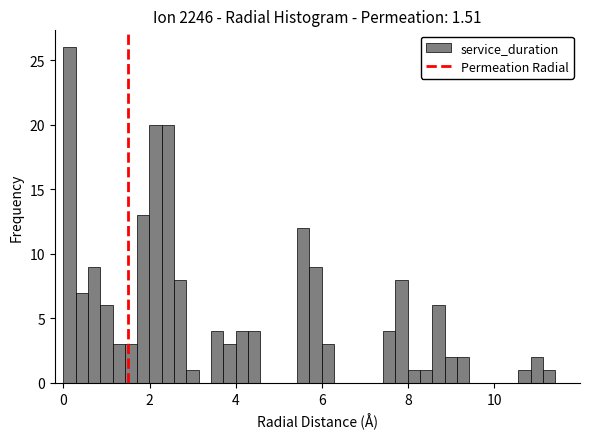

Read against the x-axis, roughly where is the centre of the tallest bar?

0.2